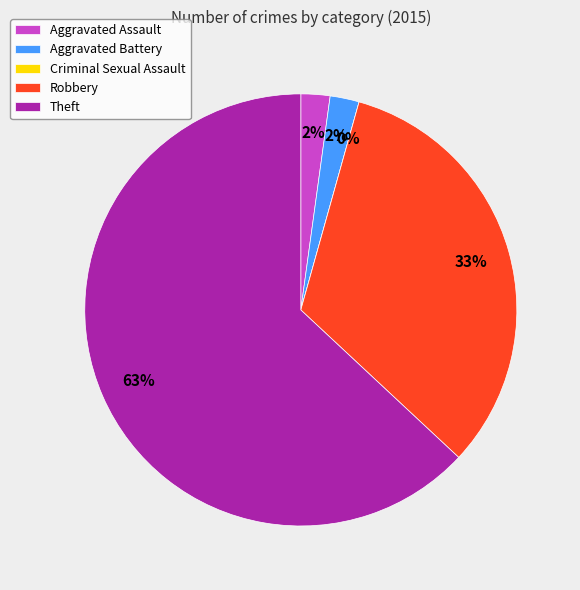

Is it true that Robbery is 33% of the pie?

True